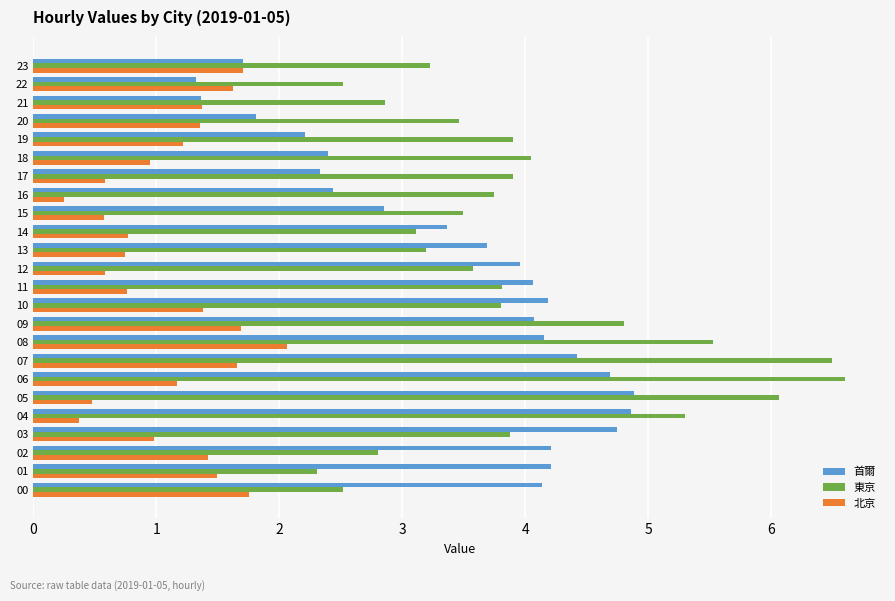

What is the difference between the highest and lowest values at 18?

3.1